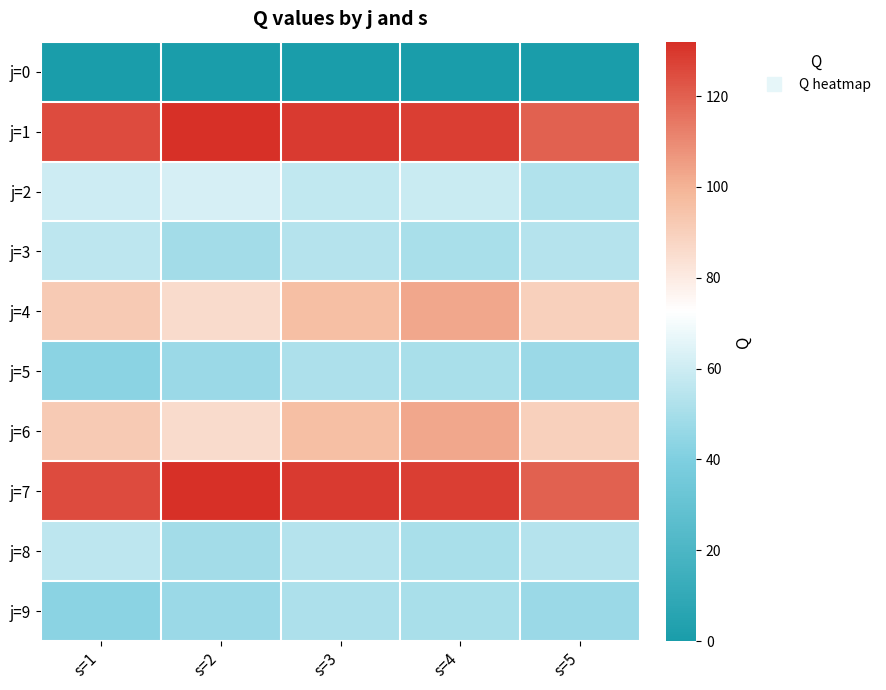

What is the total value across all series at s=3?

719